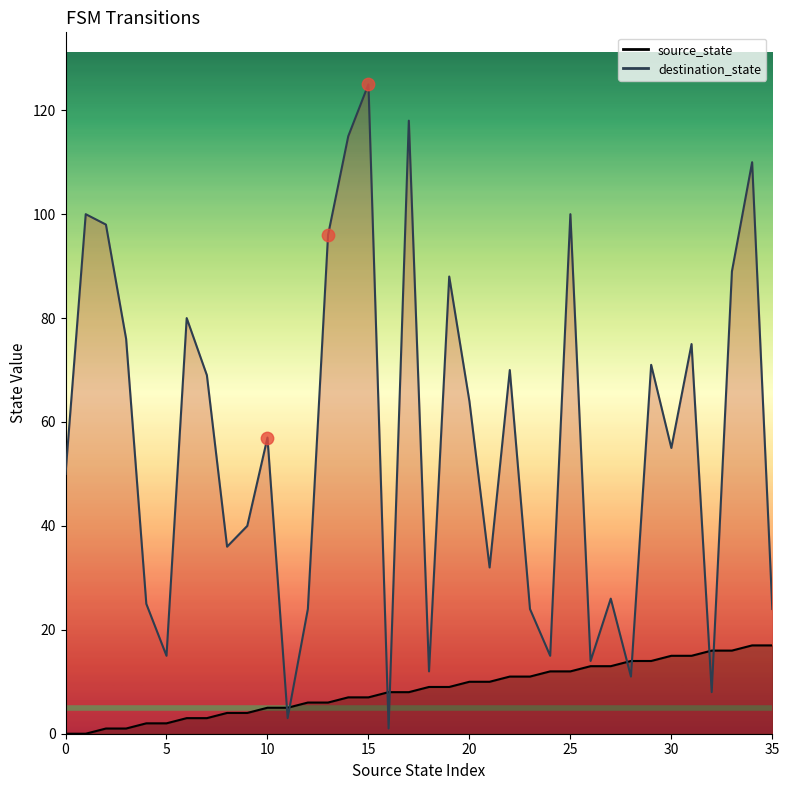

Which series contains the highest Y value?

destination_state